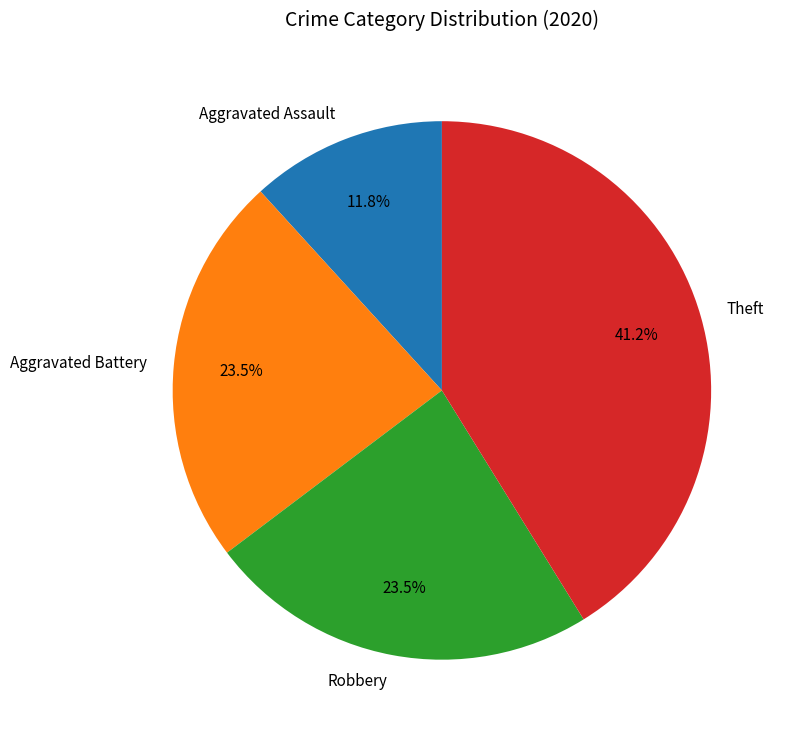

True or false: Aggravated Assault accounts for 1% of the total.

False